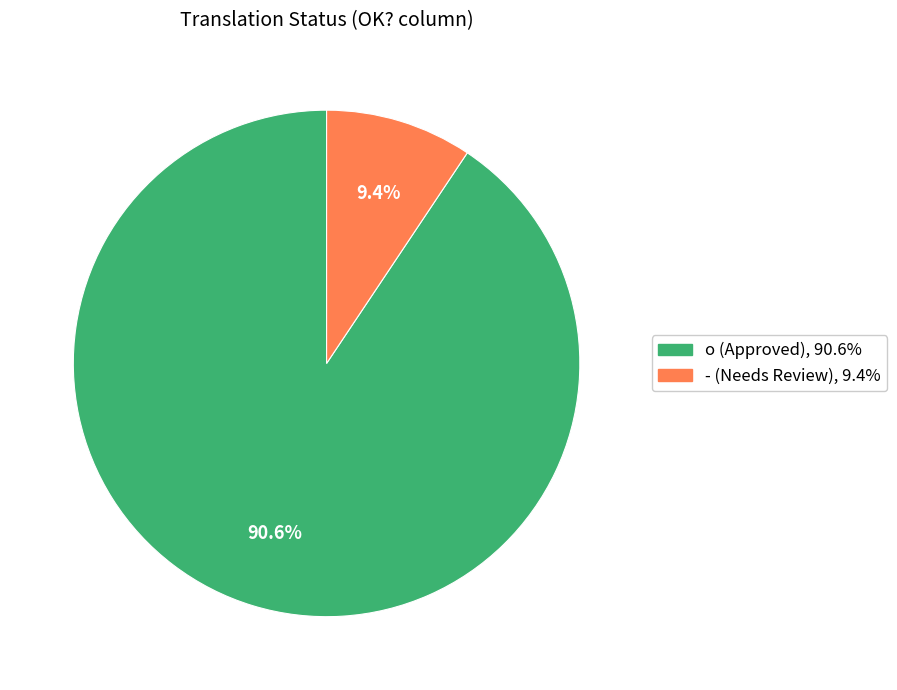

Is the sum of o and - greater than half?

Yes